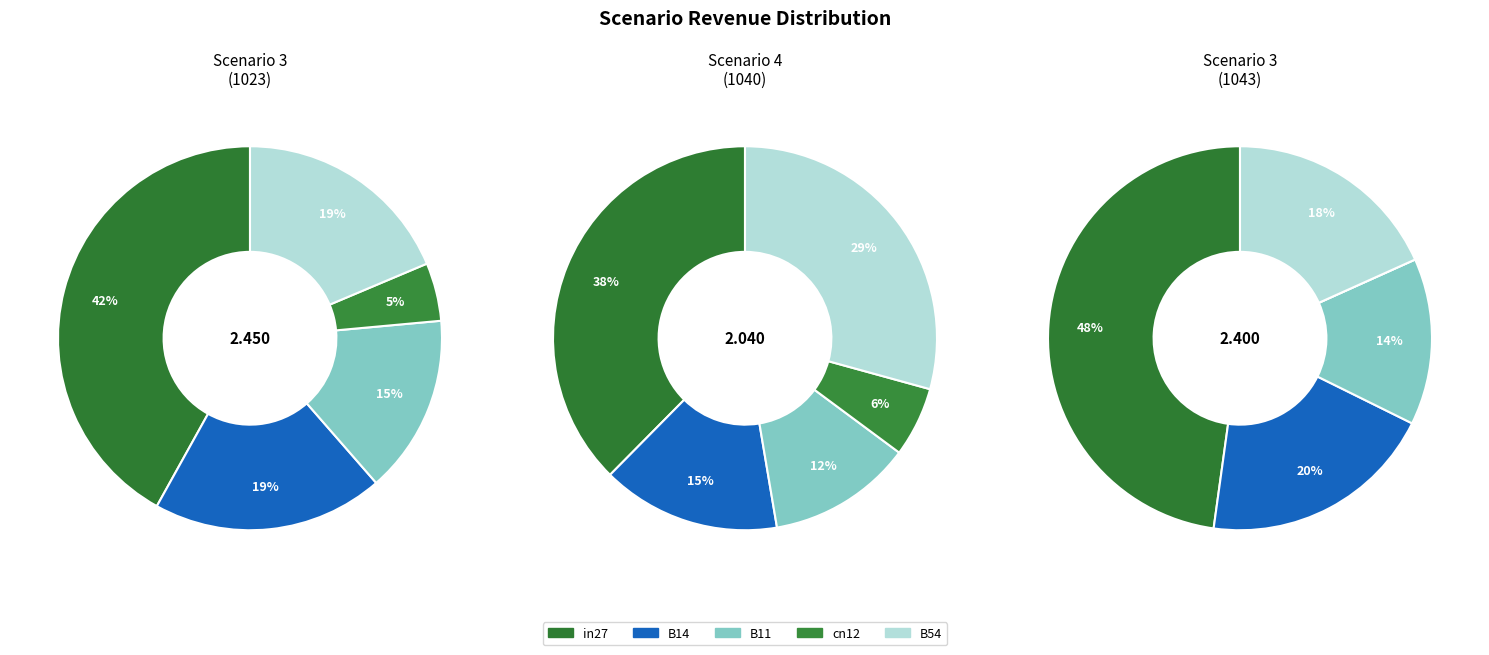

Does any single category account for the majority?

No